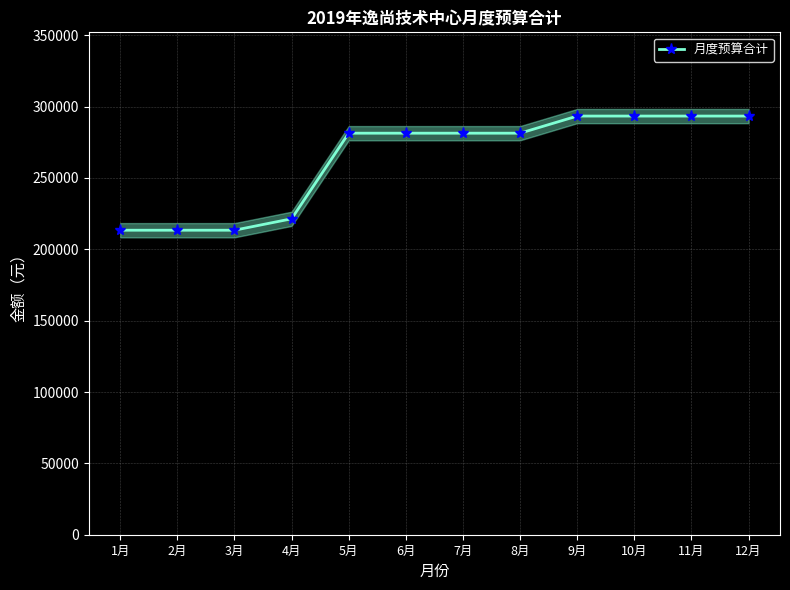

The chart shows a value of 213400 at 1月. True or false?

True